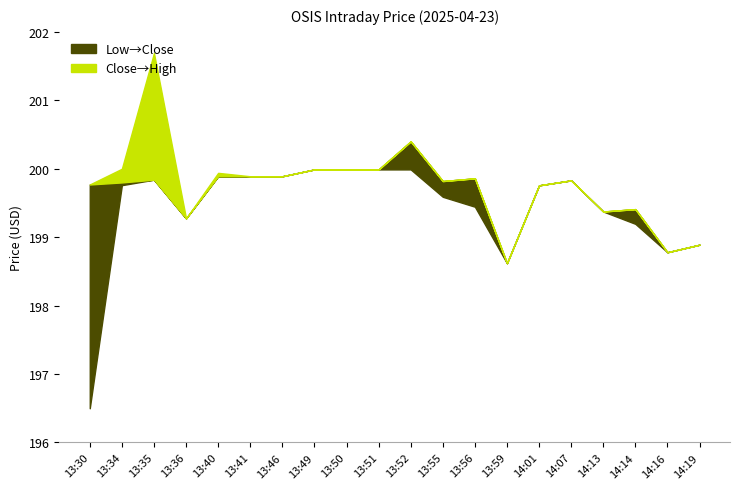

Which series has the largest range (max minus min)?

Low